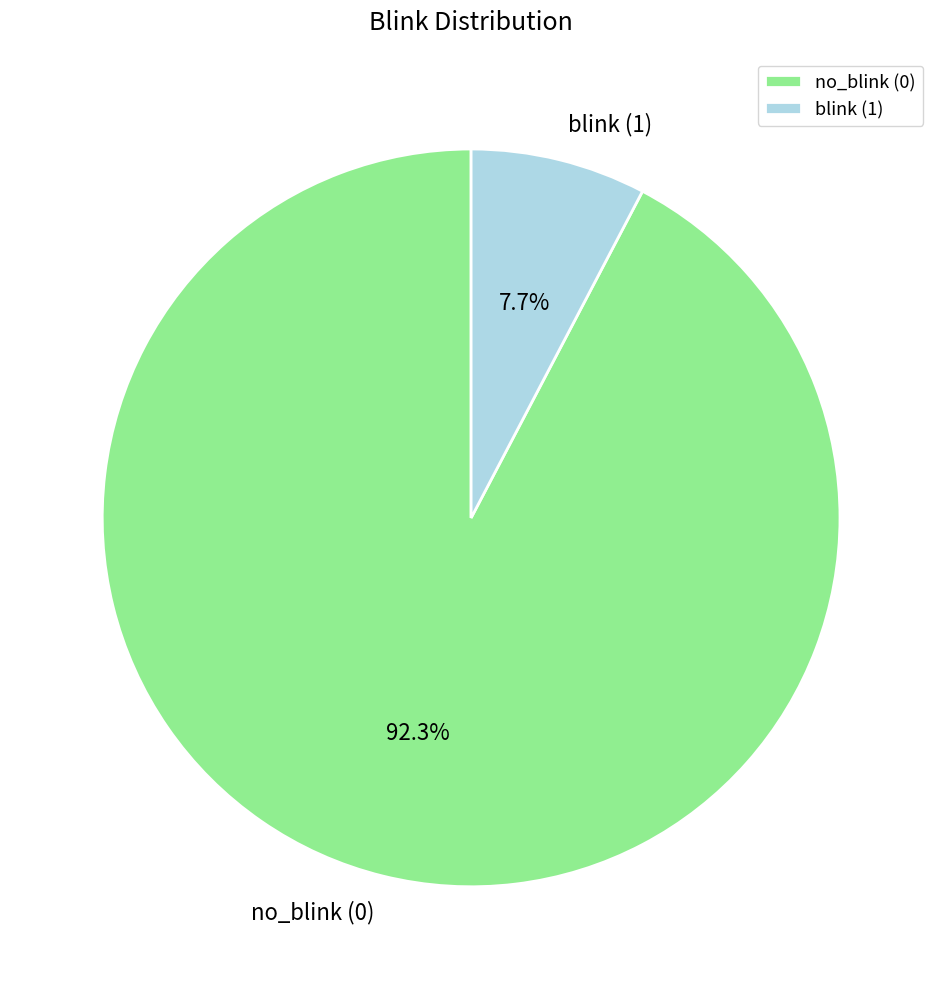

Which slice is the largest?

no_blink (0)